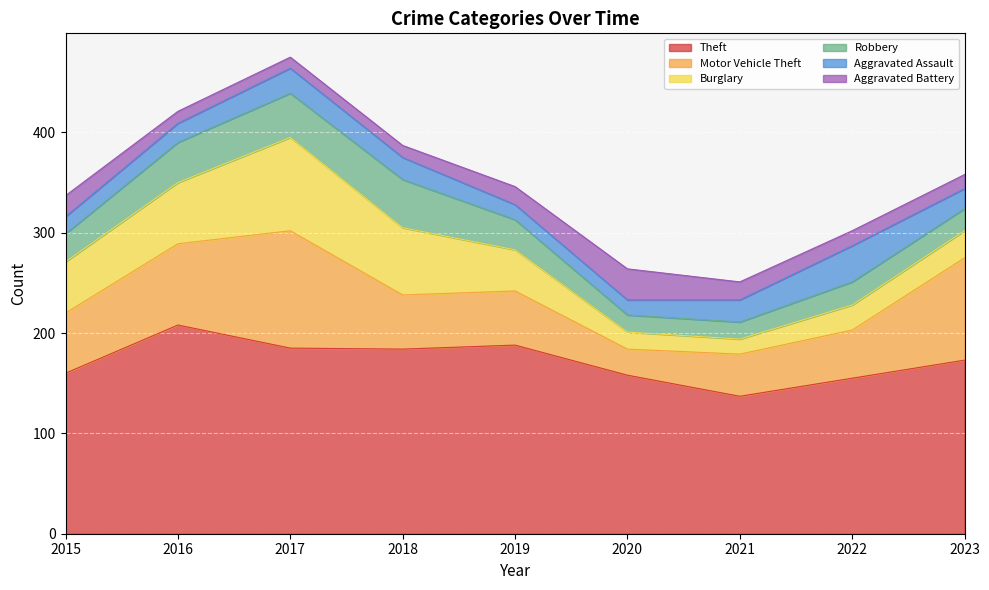

True or false: Aggravated Battery has more than 1 points higher than both neighbors.

False